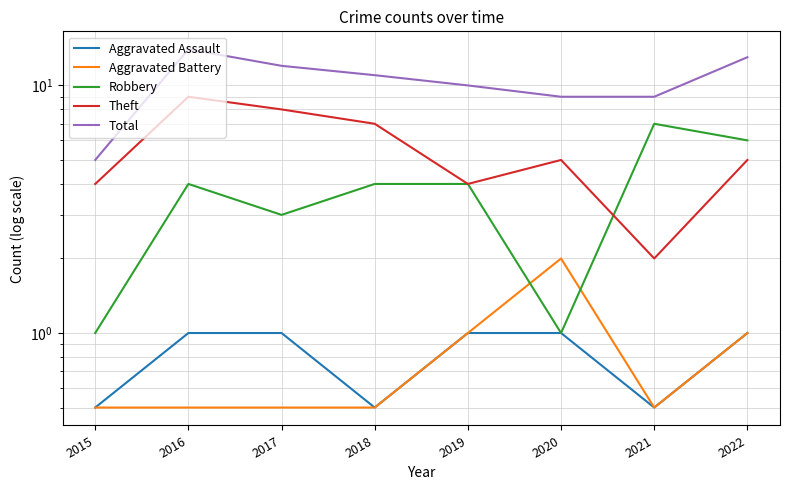

What are all the series names shown in the legend?

Aggravated Assault, Aggravated Battery, Robbery, Theft, Total